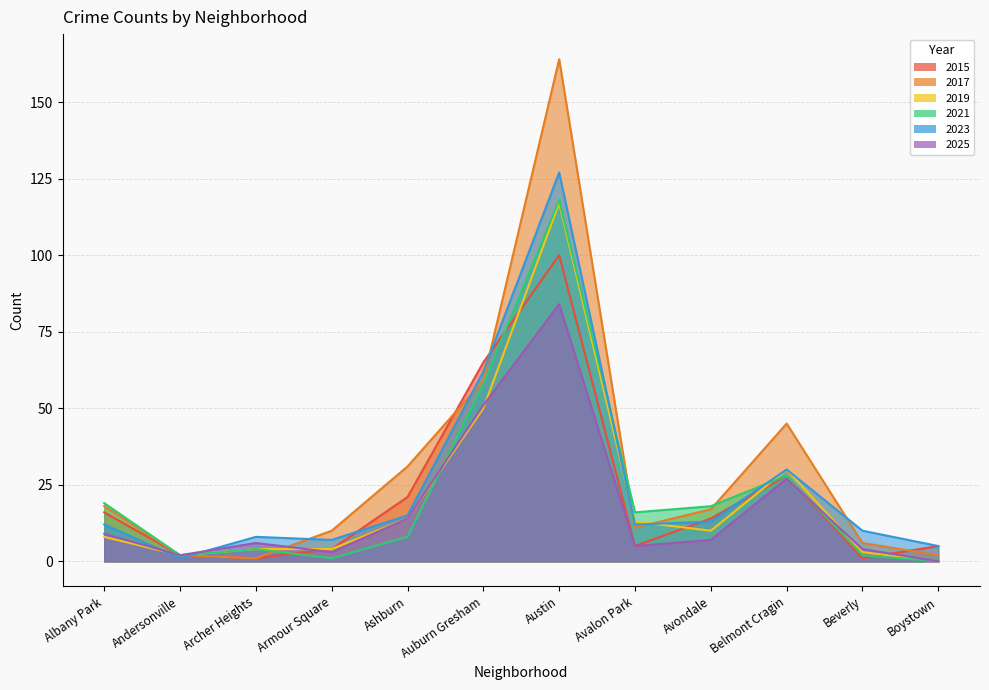

Between which two adjacent categories do 2015 and 2021 first intersect?

Archer Heights and Armour Square